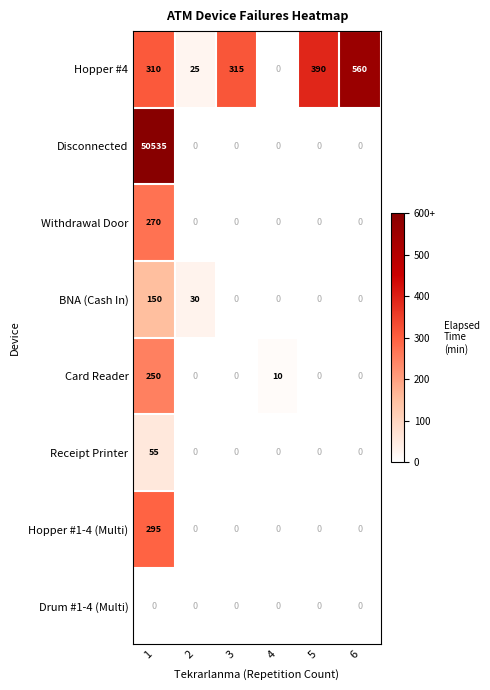

Is it true that Receipt Printer equals -31 at 5?

False